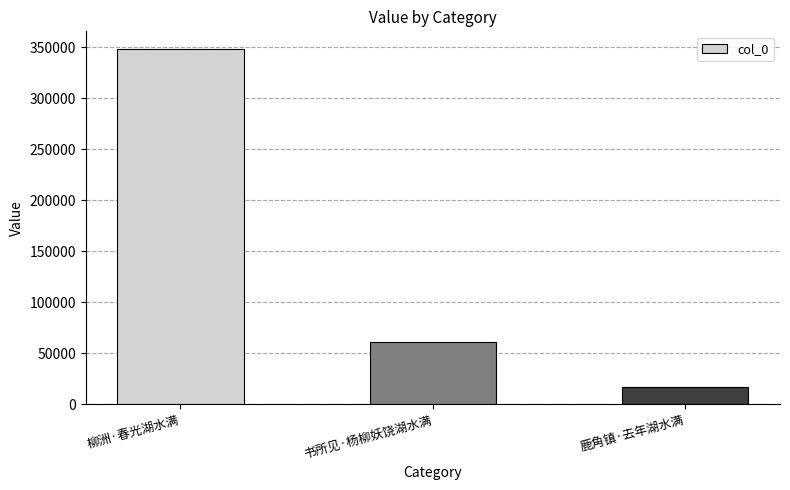

Which category has the highest value across all series?

柳洲·春光湖水满